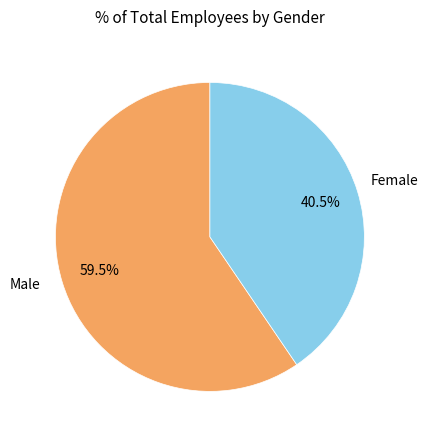

What is the total percentage of Female and Male?

100.0%